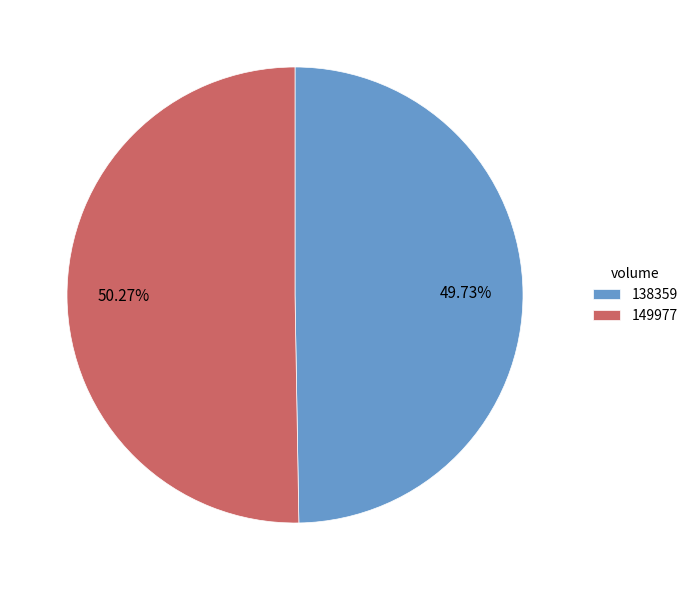

Approximately how many times larger is the value at 138359 compared to 149977?

1.0